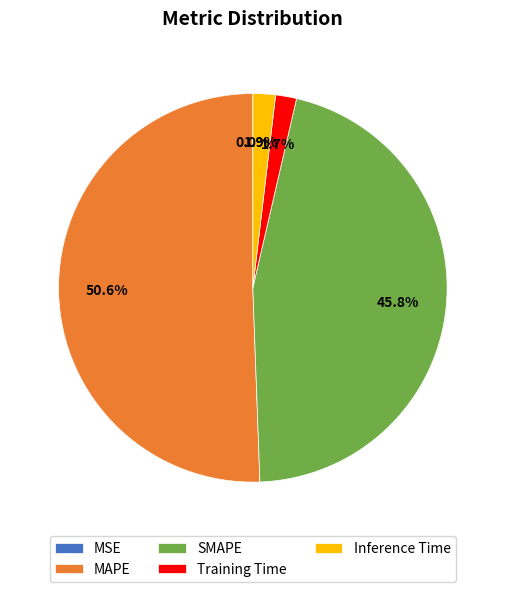

What percentage do Training Time and Inference Time together represent?

3.6%